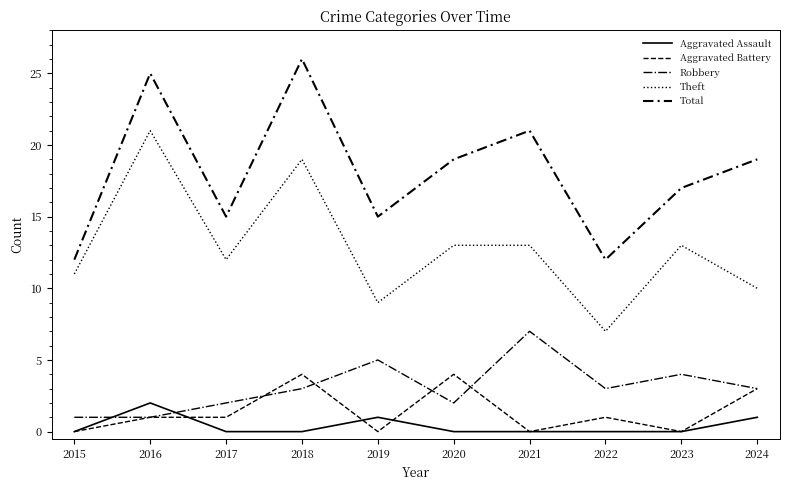

The Theft series shows 12 at 2017. True or false?

True